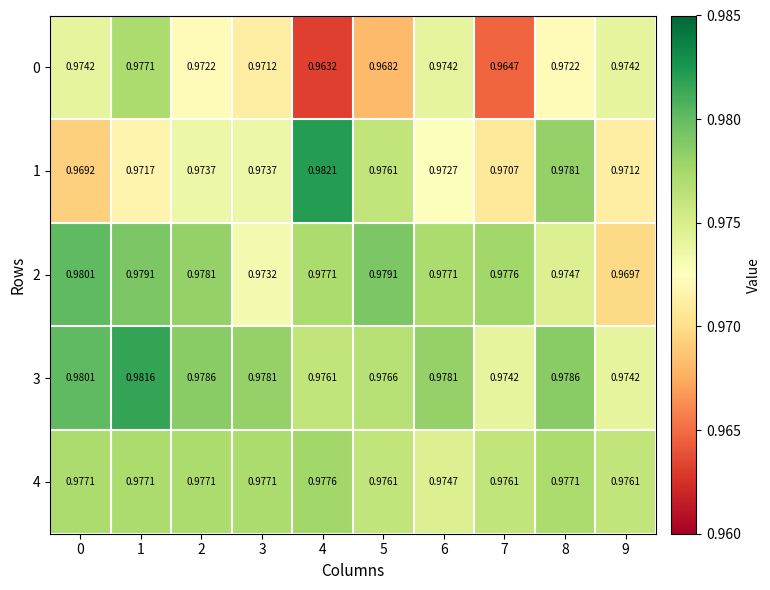

Which label corresponds to the largest value in the chart?

4